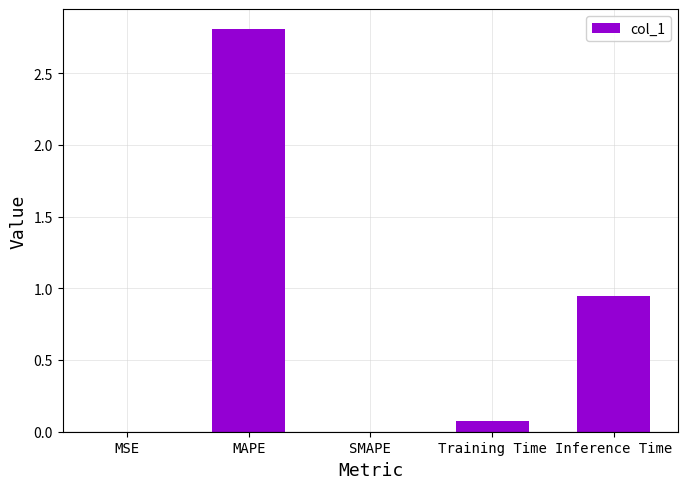

What is the change in value from MSE to Inference Time?

+0.9